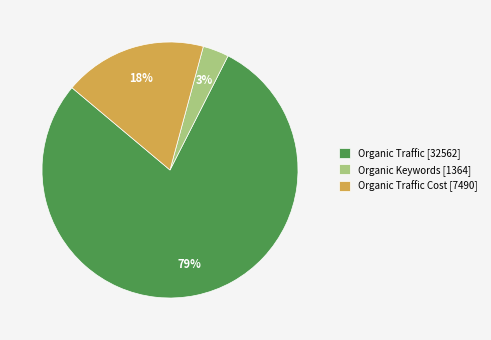

Between Organic Traffic [32562] and Organic Traffic Cost [7490], which is larger?

Organic Traffic [32562]